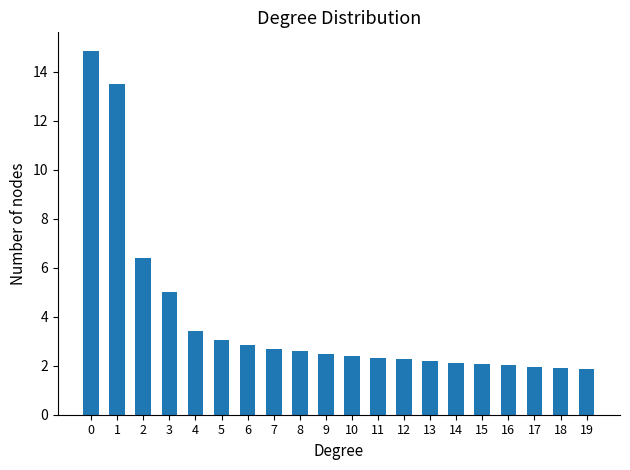

The value at 2 is 6.4. True or false?

True